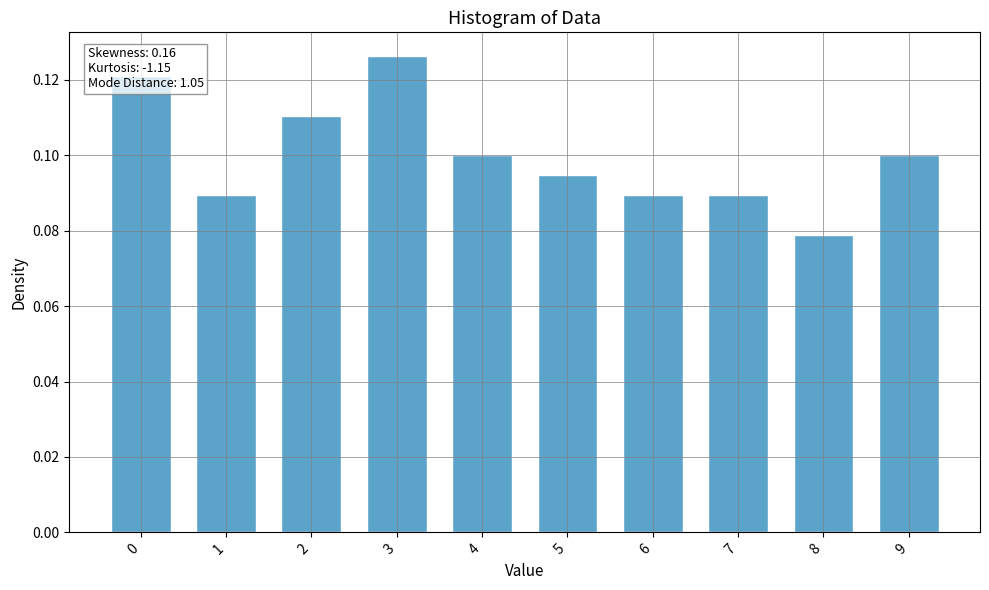

What is the sum of all values?

1.0